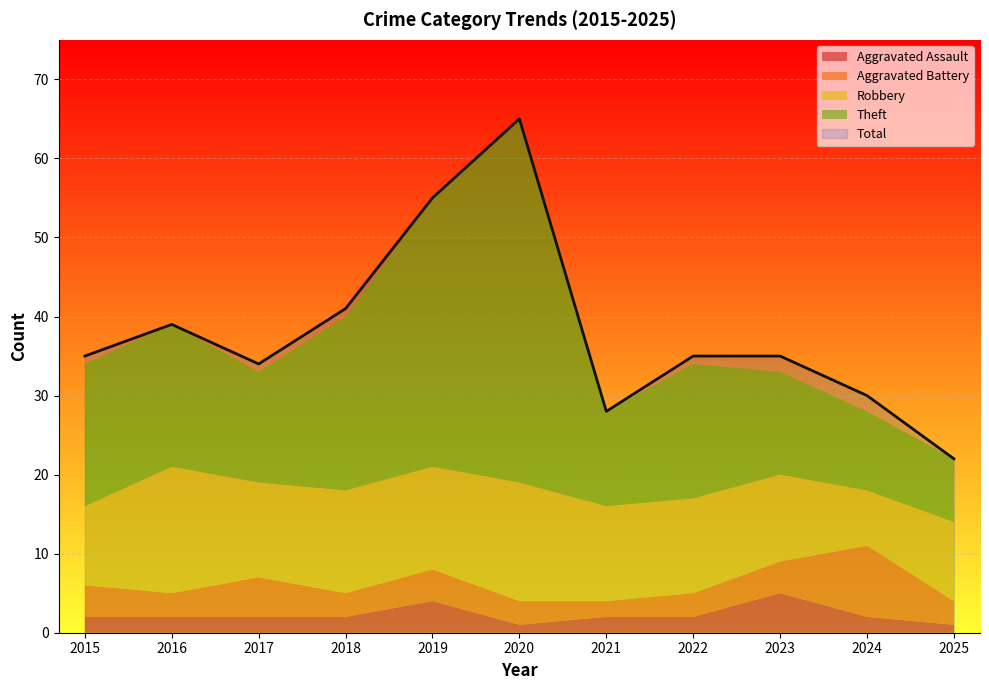

True or false: Aggravated Battery has a value of 3 at 2016.

True